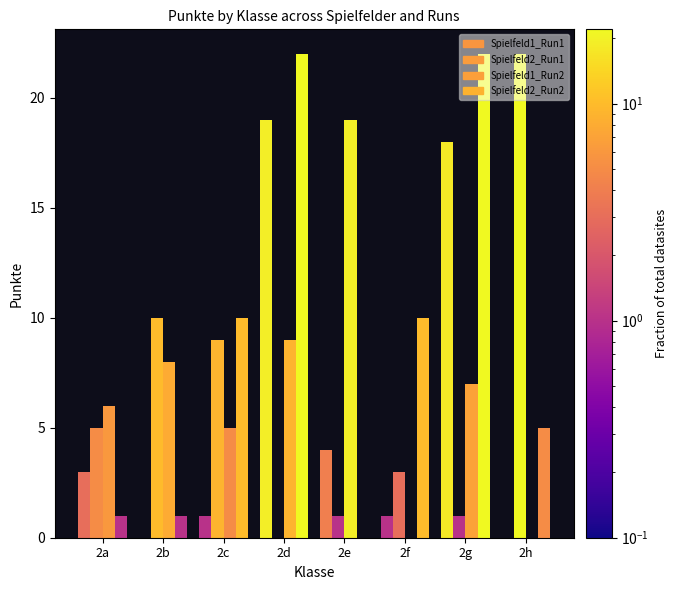

At which label is Spielfeld1_Run1 closest to 9?

2e